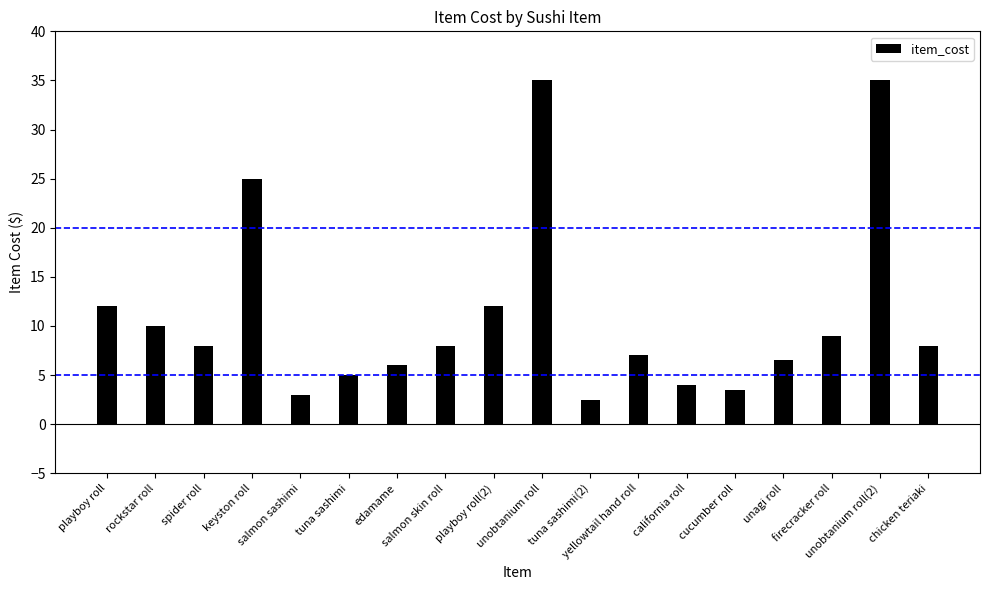

What is the value of the 8th bar from the left?

8.0